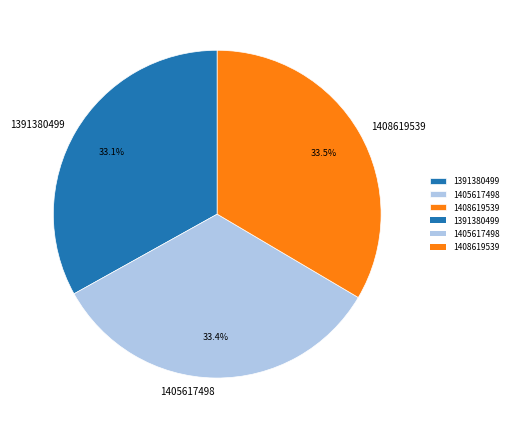

Is it true that 1391380499 is 1% of the pie?

False